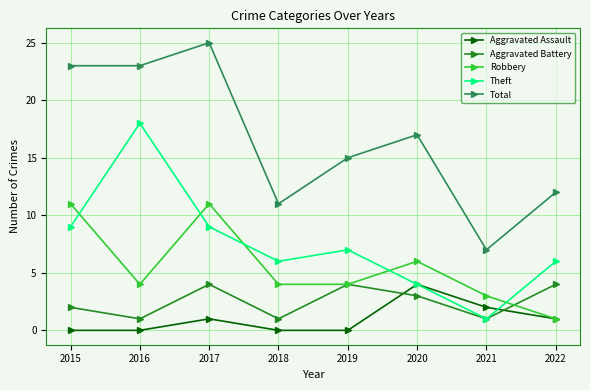

At which category is the sum across all series the highest?

2017